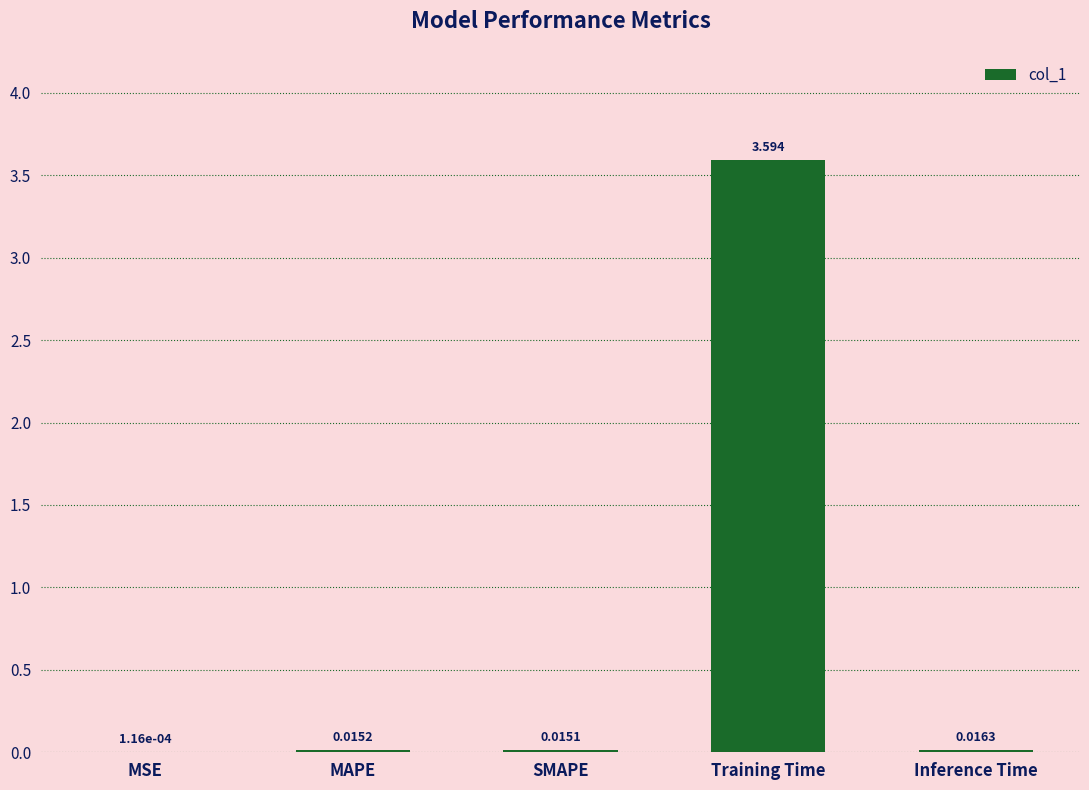

True or false: the data shows 3.6 at Training Time.

True